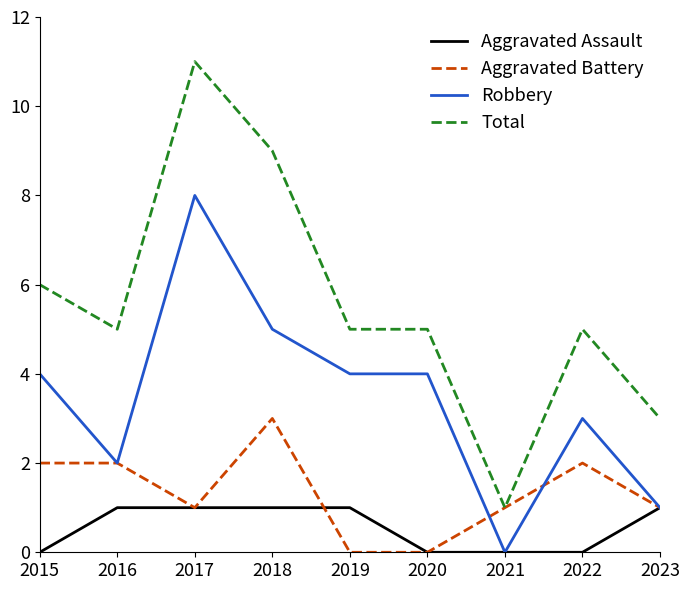

What is the total value across all series at 2020?

9